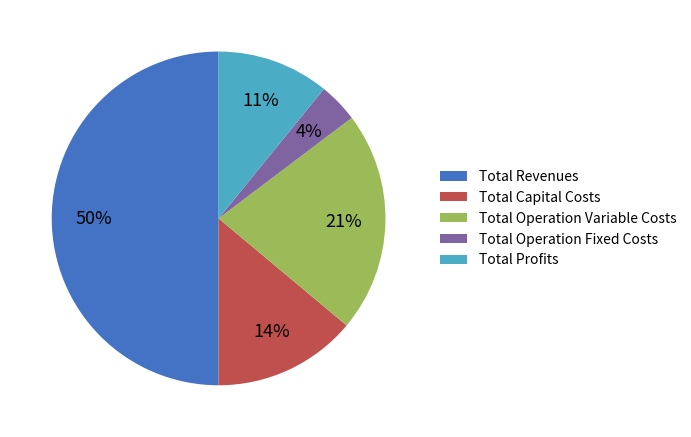

To the nearest percent, what is the average slice percentage?

20%